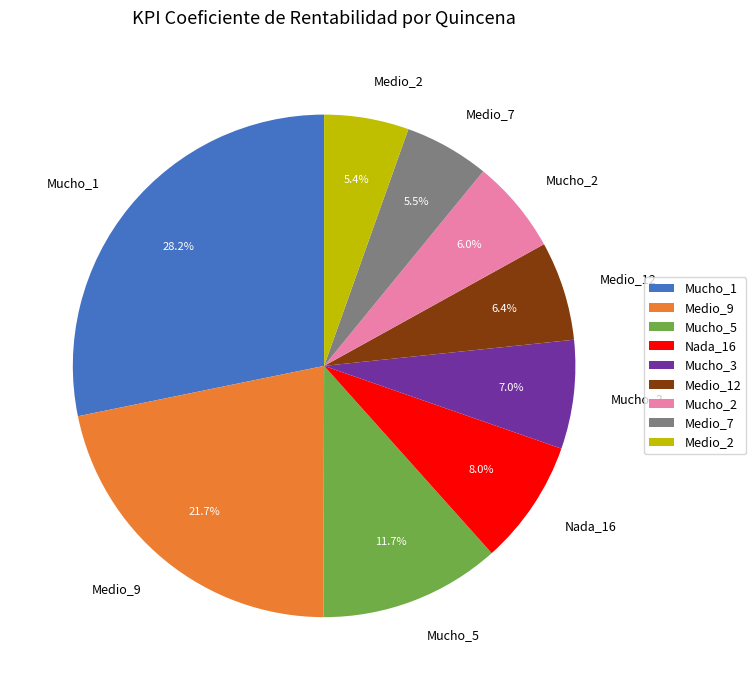

Is the sum of Mucho_2 and Mucho_1 greater than half?

No